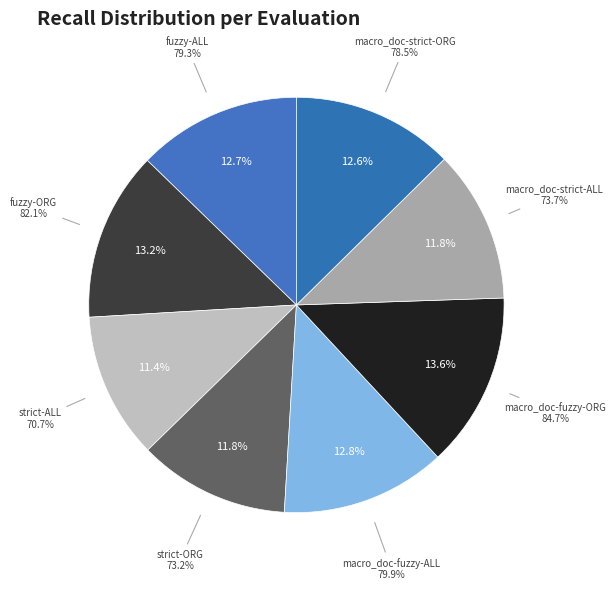

How many slices are in this pie chart?

8